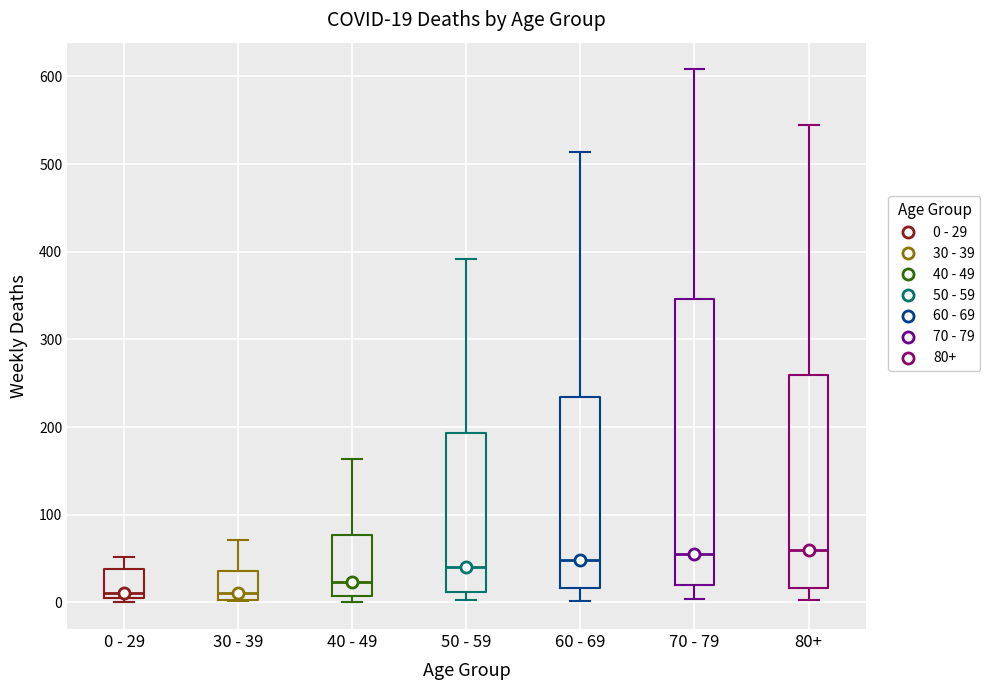

Comparing the boxes themselves (not the whiskers), which one is the tallest?

70 - 79